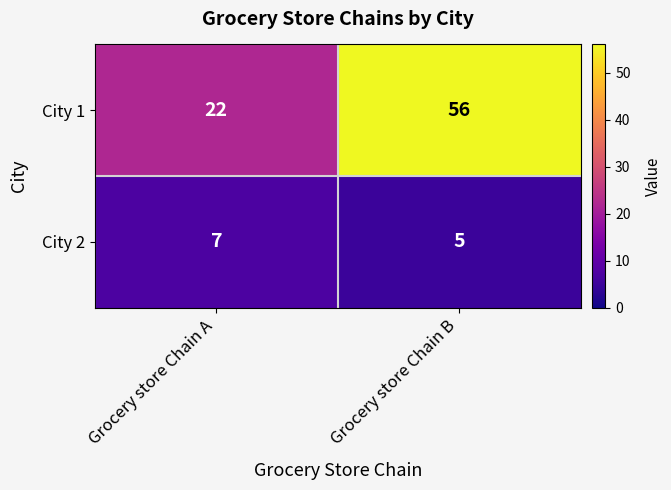

What is the spread (max minus min) of values at Grocery store Chain B?

51